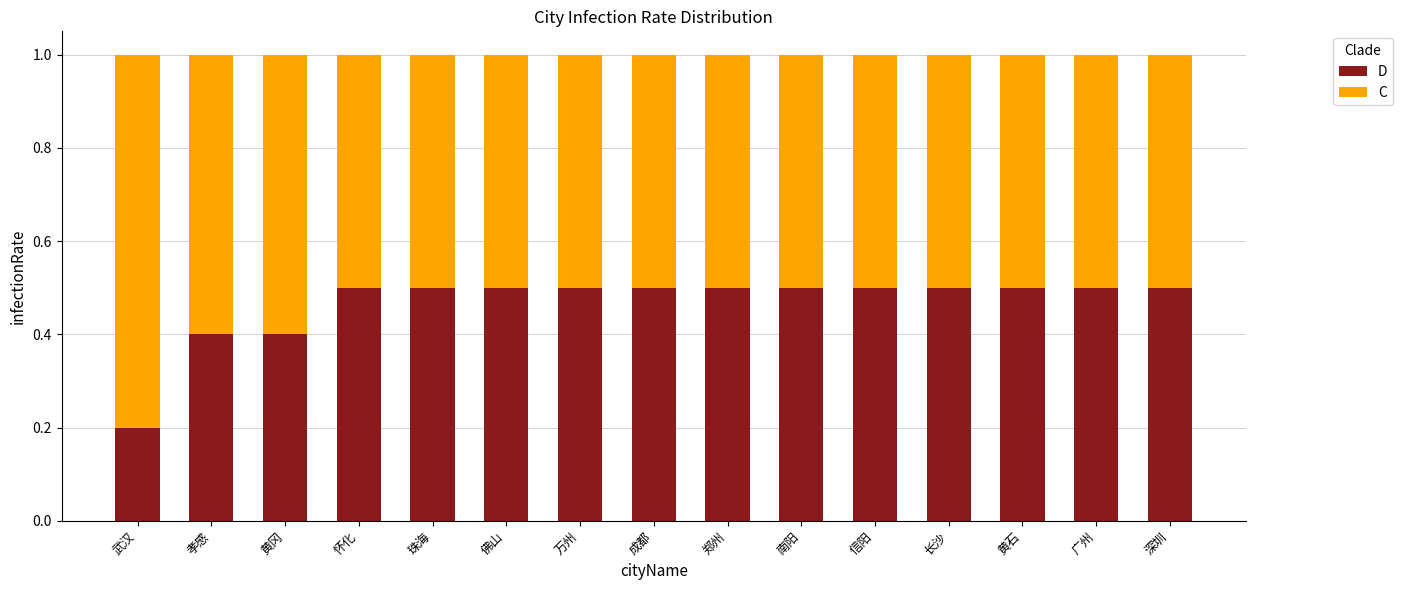

What is the sum of all D values?

7.0